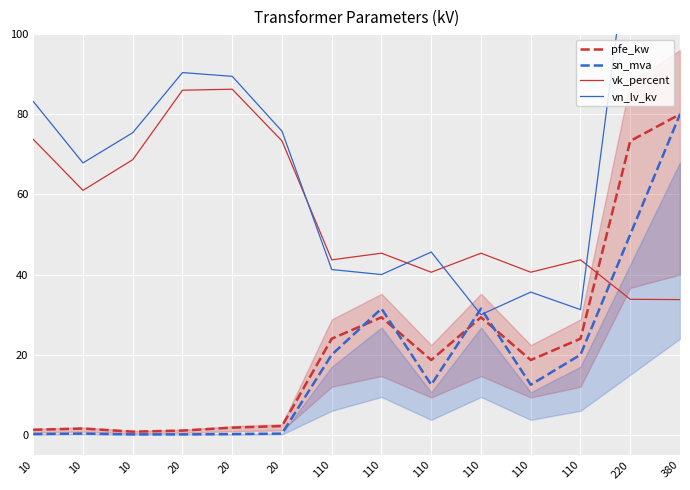

Reading left to right, transcribe all the data shown in this chart.

pfe_kw: 1.3	1.6	0.8	1.1	1.8	2.2	24.0	29.3	18.7	29.3	18.7	24.0	73.3	80.0
sn_mva: 0.2	0.3	0.1	0.1	0.2	0.3	20.0	31.5	12.5	31.5	12.5	20.0	50.0	80.0
vk_percent: 73.8	61.0	68.7	86.0	86.2	73.3	43.7	45.3	40.6	45.3	40.6	43.7	33.8	33.8
vn_lv_kv: 83.2	67.9	75.4	90.4	89.5	75.8	41.2	40.0	45.6	30.0	35.6	31.2	126.2	125.6